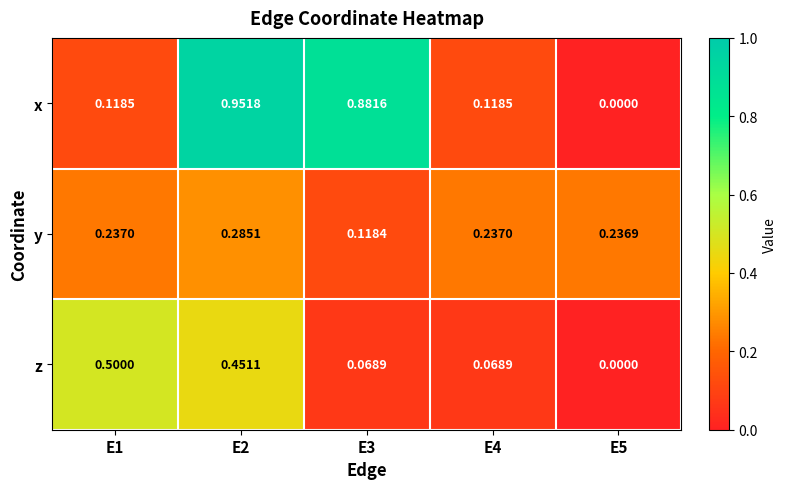

Is the value of y at E3 greater than the value of x at E2?

No